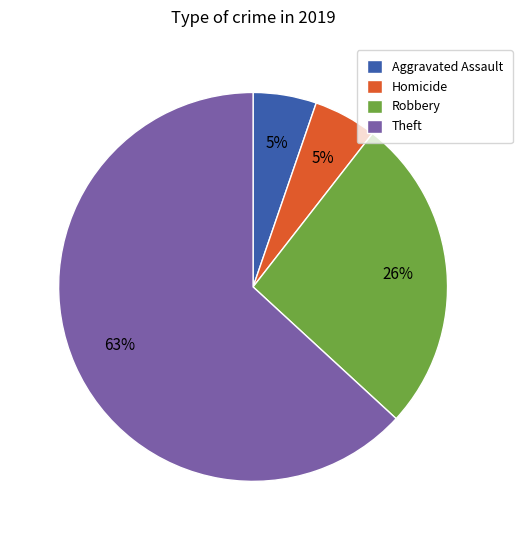

What is the ratio of the value at Homicide to the value at Aggravated Assault?

1.0